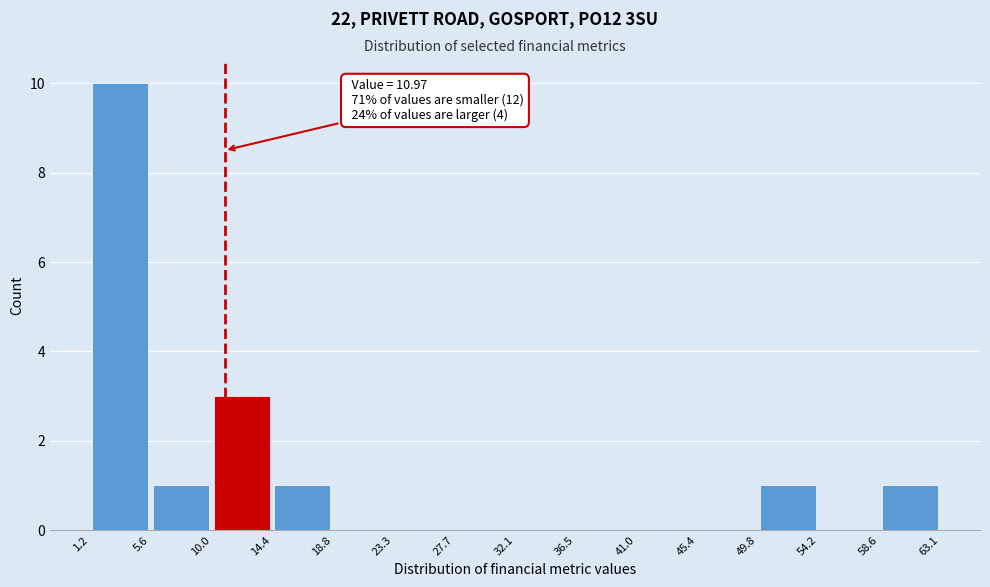

Which range on the x-axis has the tallest bar?

1.2 to 5.6